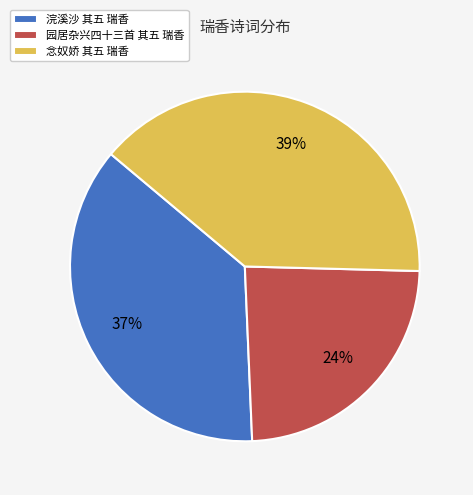

To the nearest percent, what percentage of the pie is 念奴娇 其五 瑞香?

39%